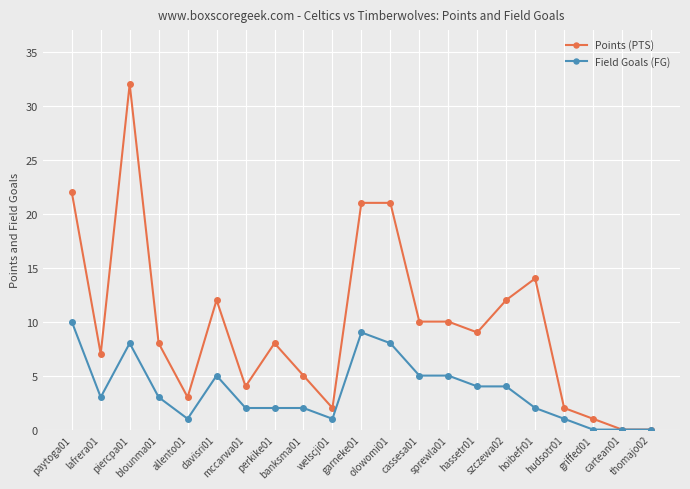

What is the average value of the Points (PTS) series?

10